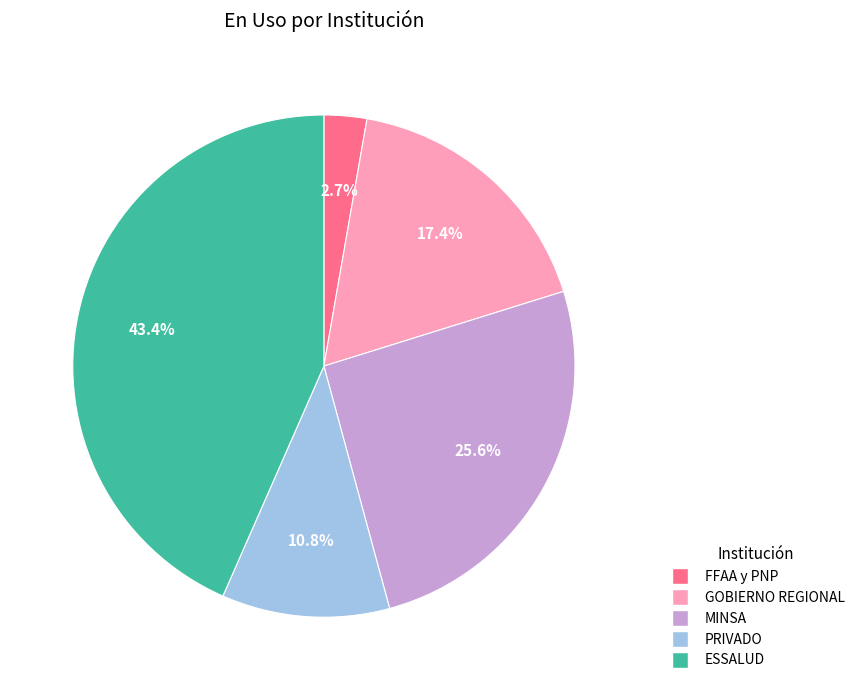

Which category has the biggest portion of the pie?

ESSALUD